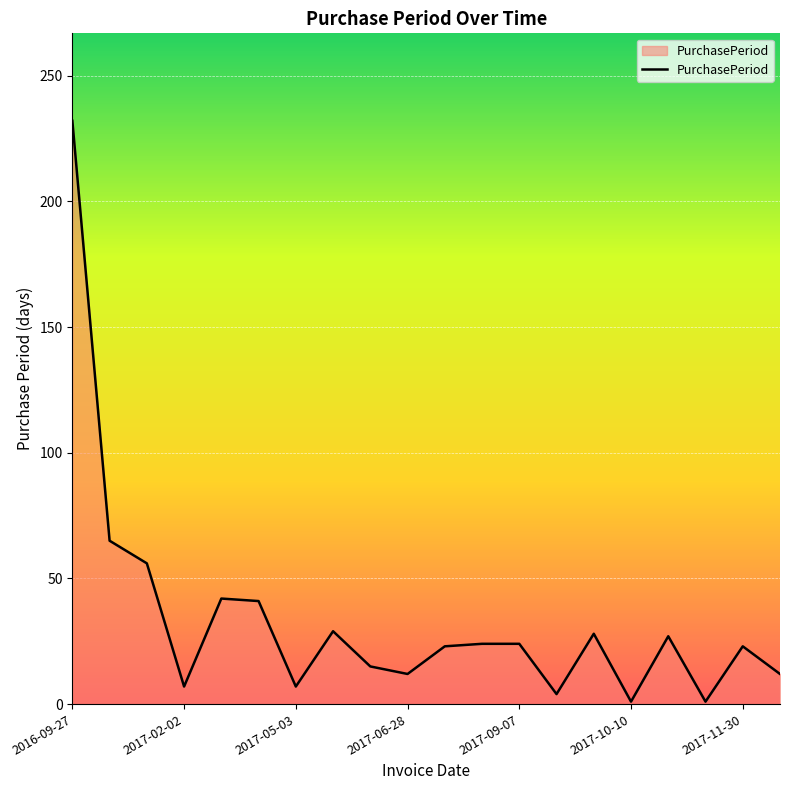

What is the greatest value displayed?

232